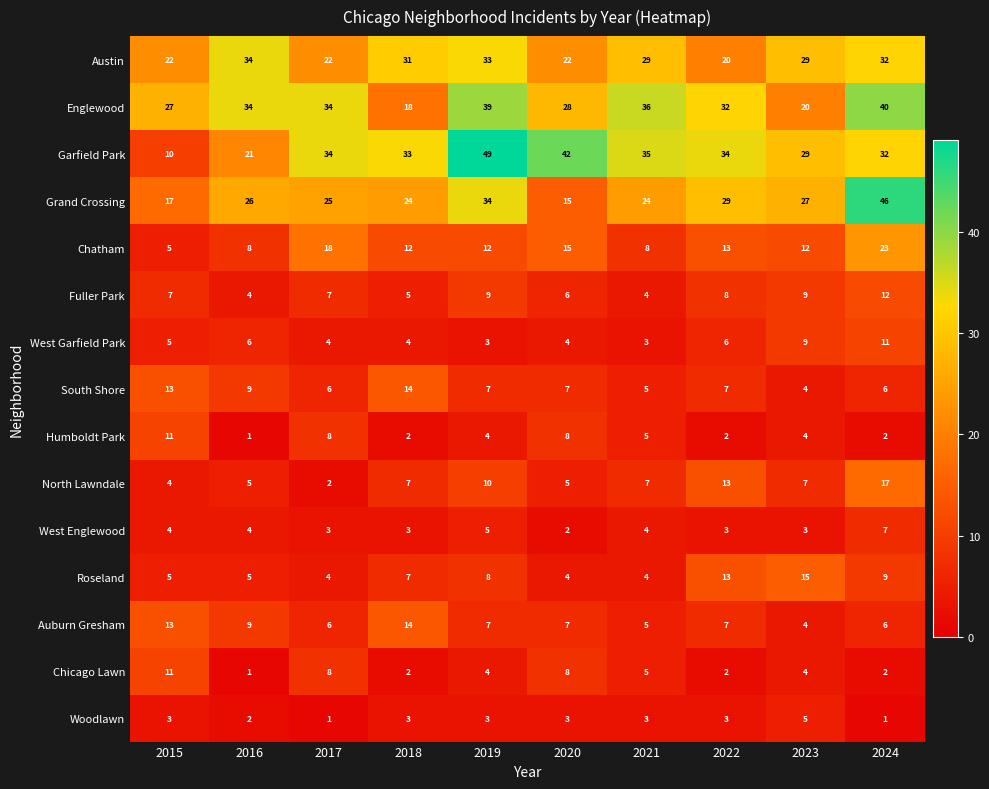

The Chicago Lawn series shows 1 at 2018. True or false?

False